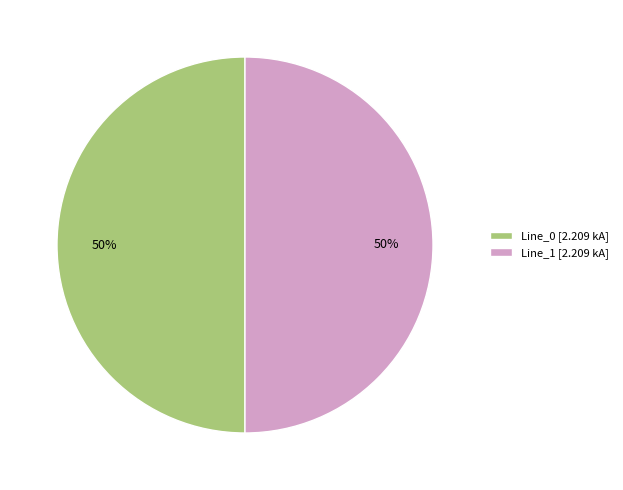

Is the sum of Line_1 [2.209 kA] and Line_0 [2.209 kA] greater than half?

Yes